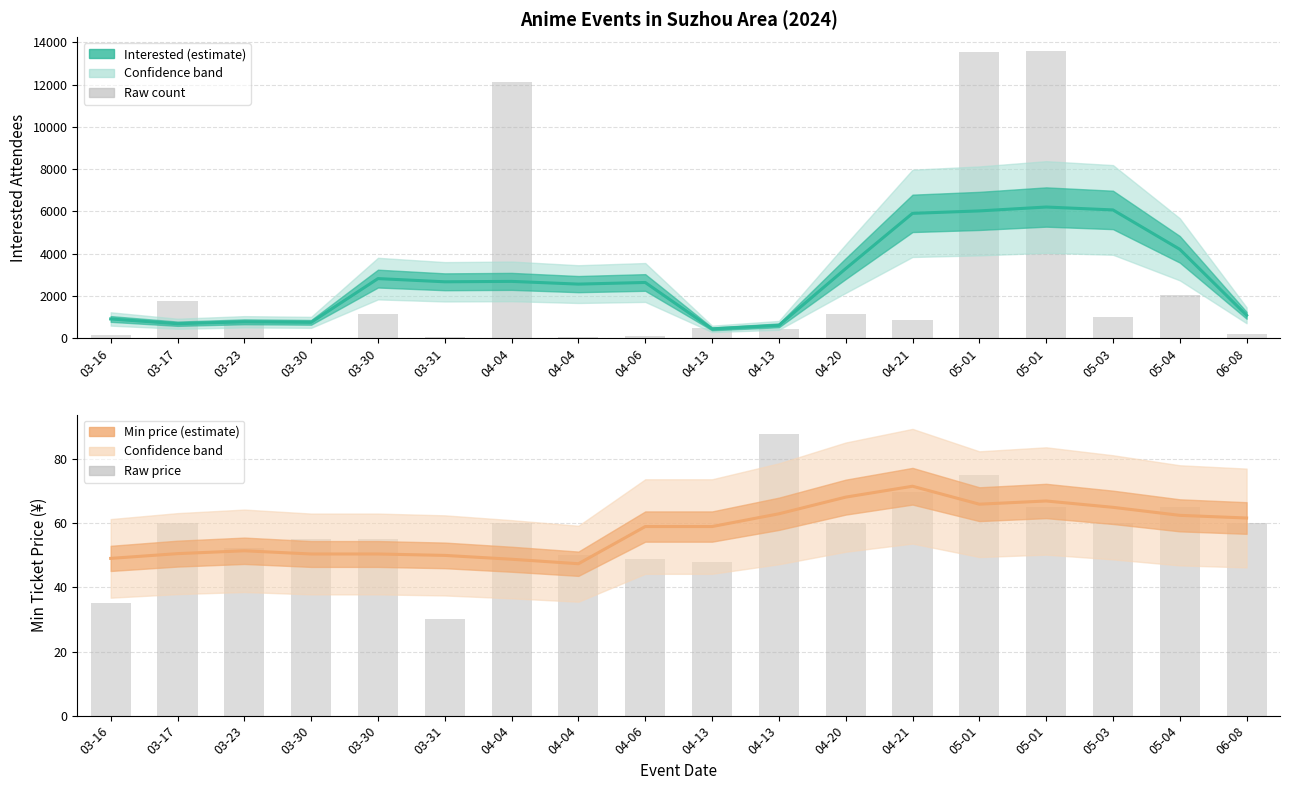

The value of 最低票价 (Min Price) at 03-16 is 71.9. True or false?

False